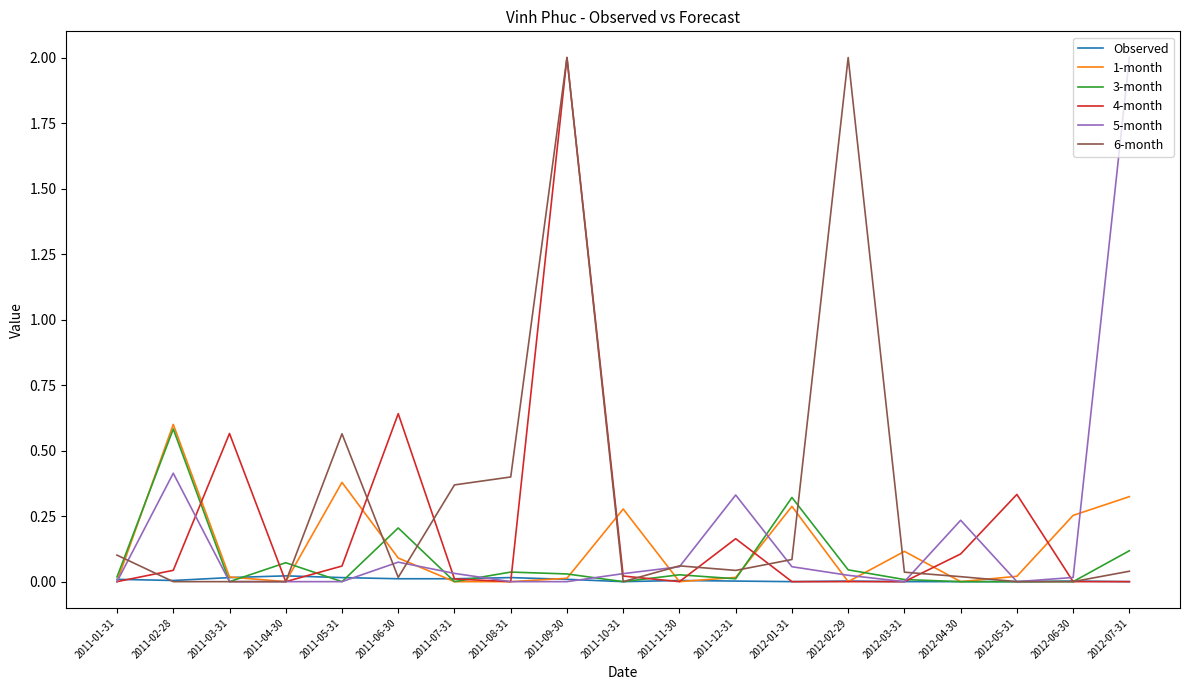

What are all the series names shown in the legend?

Observed, 1-month, 3-month, 4-month, 5-month, 6-month